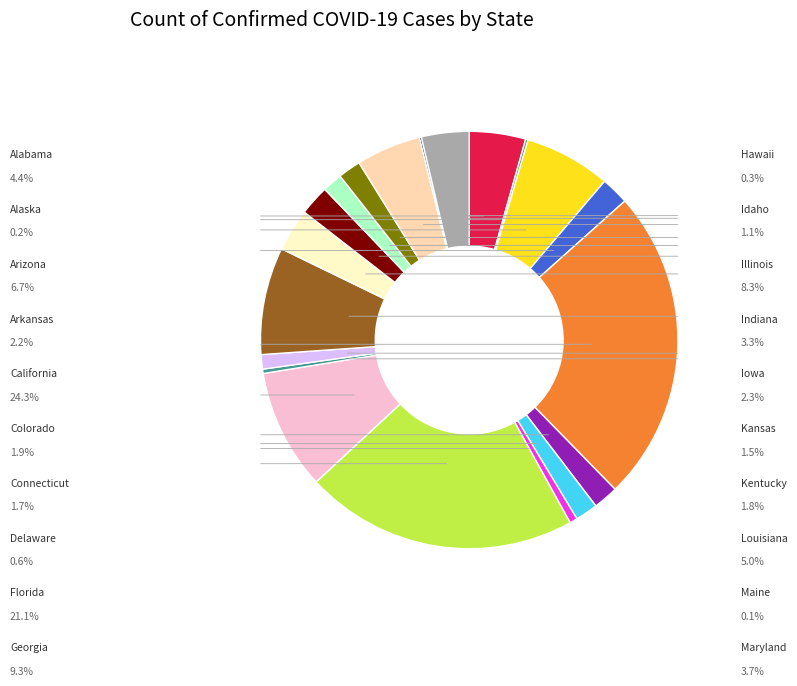

Combined, do Indiana and Iowa account for over 50%?

No